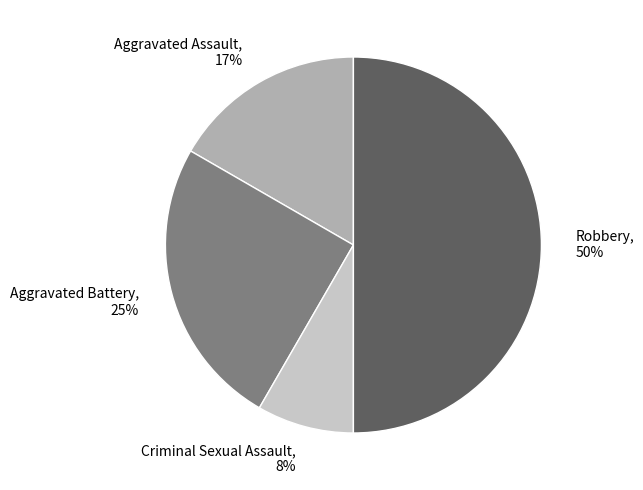

Combined, do Robbery, 50% and Aggravated Assault, 17% account for over 50%?

Yes